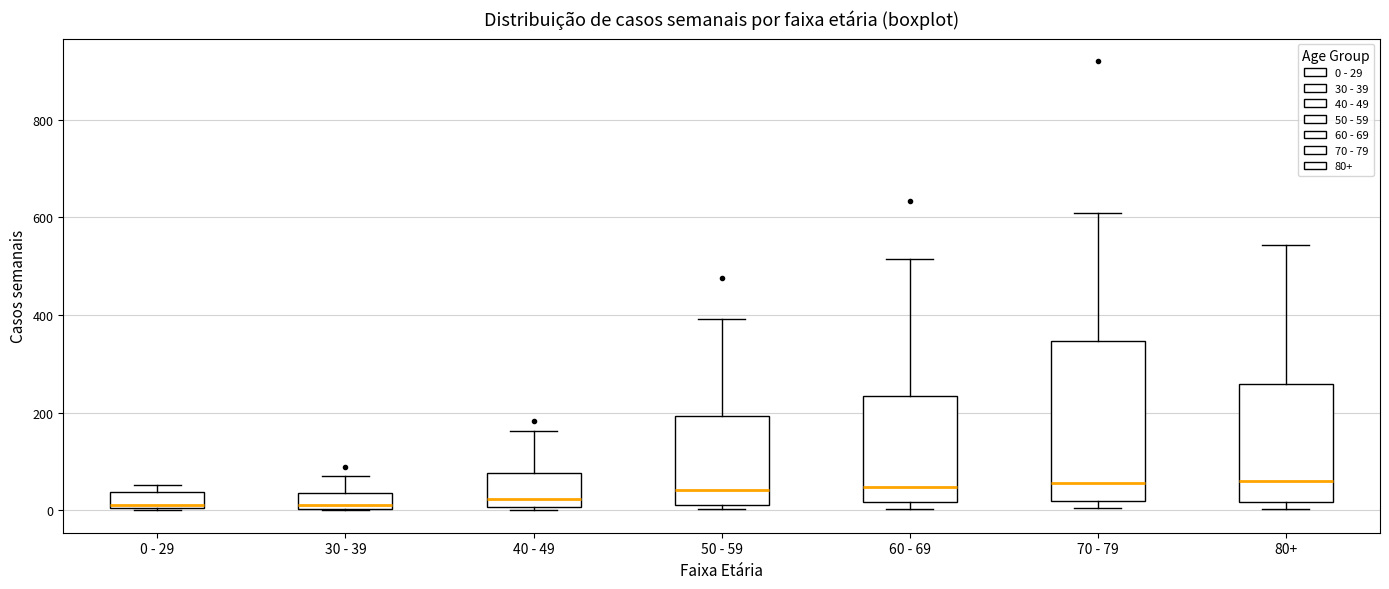

Reading left to right, read every box against the y-axis: the position of its median line, the range the box covers, and the ends of its whiskers. The values are not printed on the chart, so give them approximately, as read against the axis.

0 - 29: median 20, box 0 to 40, whiskers 0 to 60
30 - 39: median 20, box 0 to 40, whiskers 0 to 80
40 - 49: median 20, box 0 to 80, whiskers 0 (just below the box's lower edge) to 160
50 - 59: median 40, box 20 to 200, whiskers 0 to 400
60 - 69: median 40, box 20 to 240, whiskers 0 to 520
70 - 79: median 60, box 20 to 340, whiskers 0 to 600
80+: median 60, box 20 to 260, whiskers 0 to 540